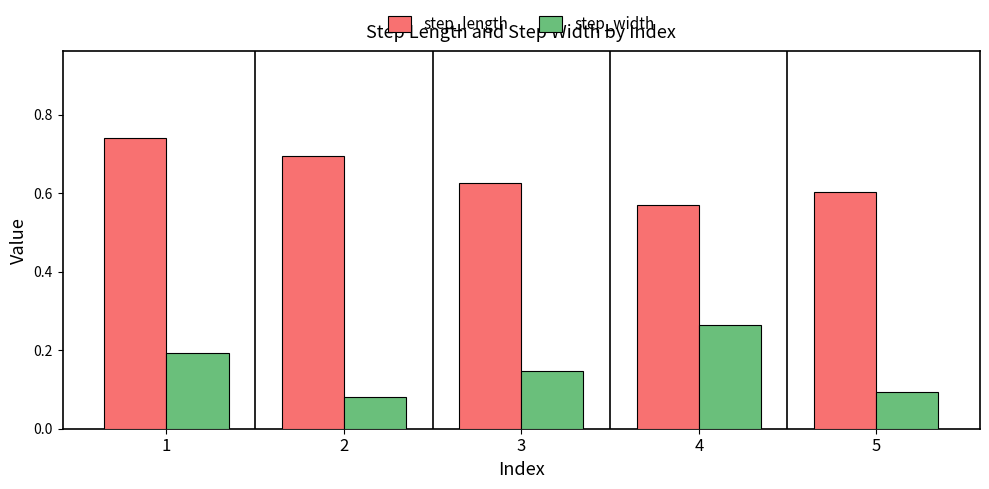

Which series changed the most between 3 and 4?

step_width